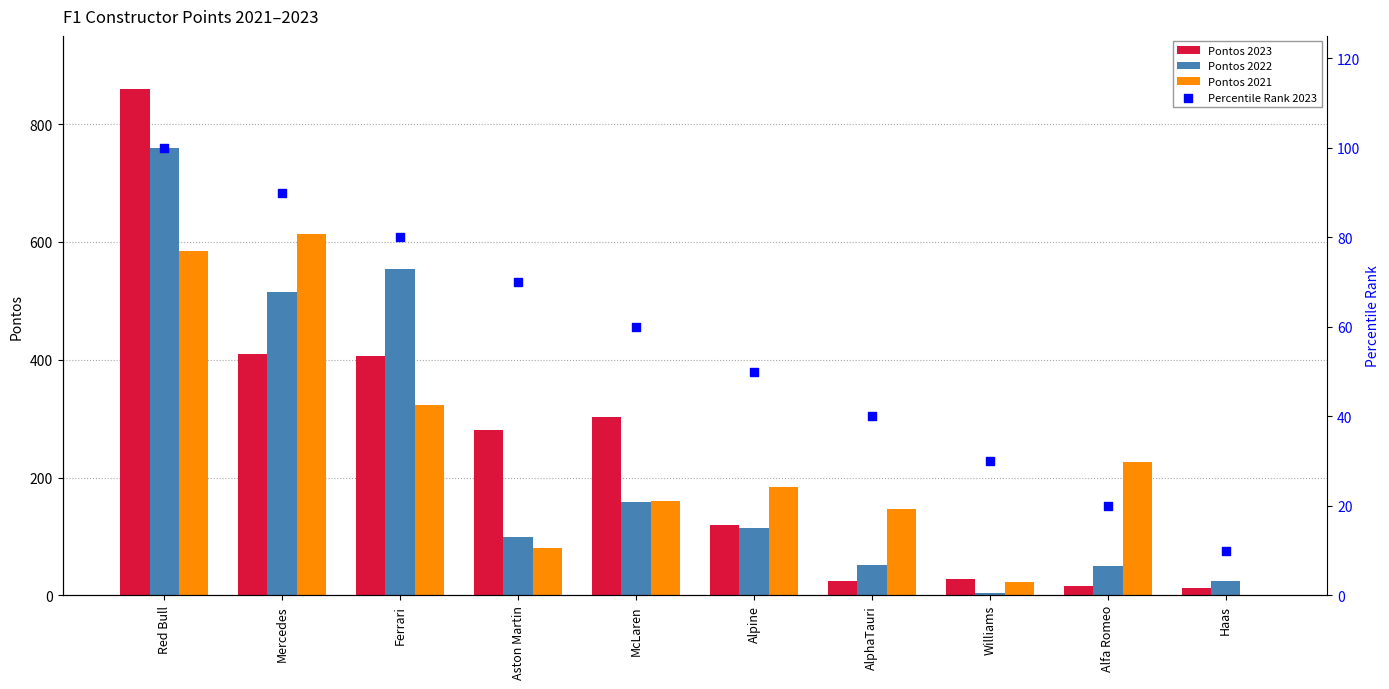

At which category is the sum across all series the highest?

Red Bull